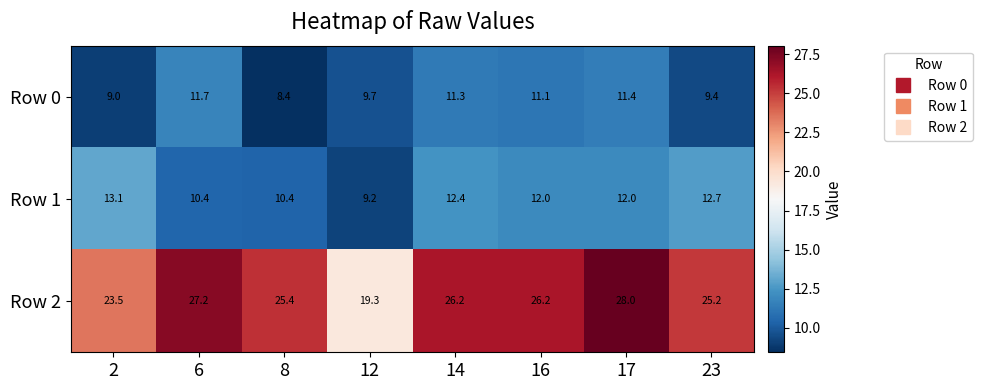

The value of Row 2 at 12 is 10.1. True or false?

False